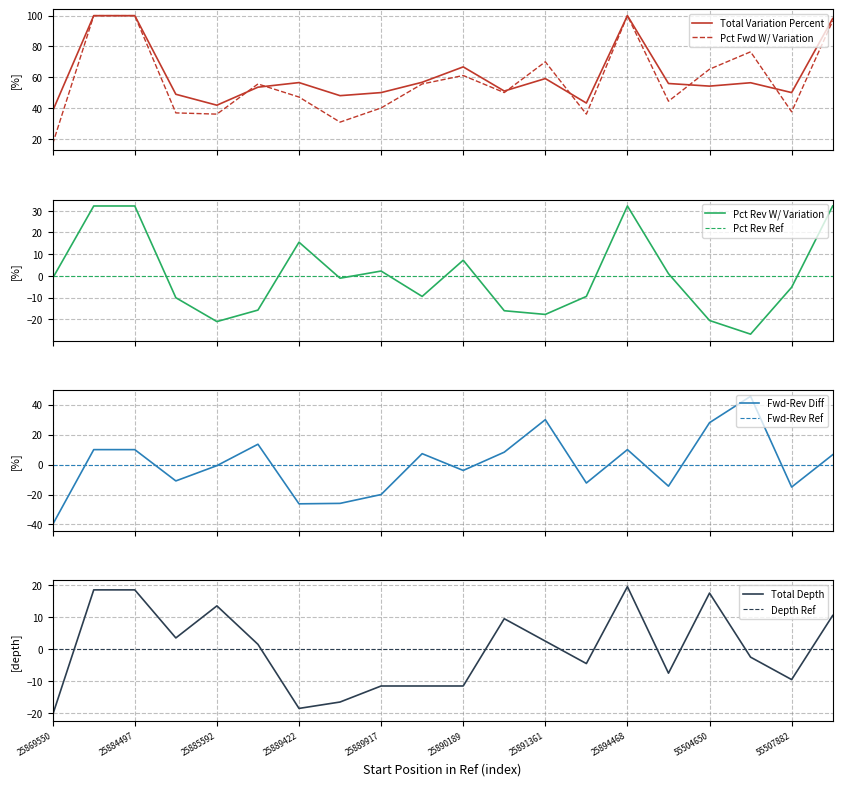

How many data points does each series have?

20